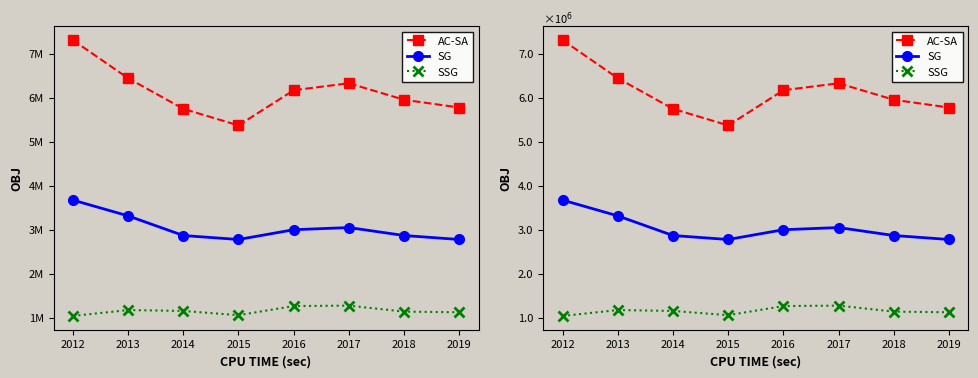

What is the highest value of the SG series?

3680300